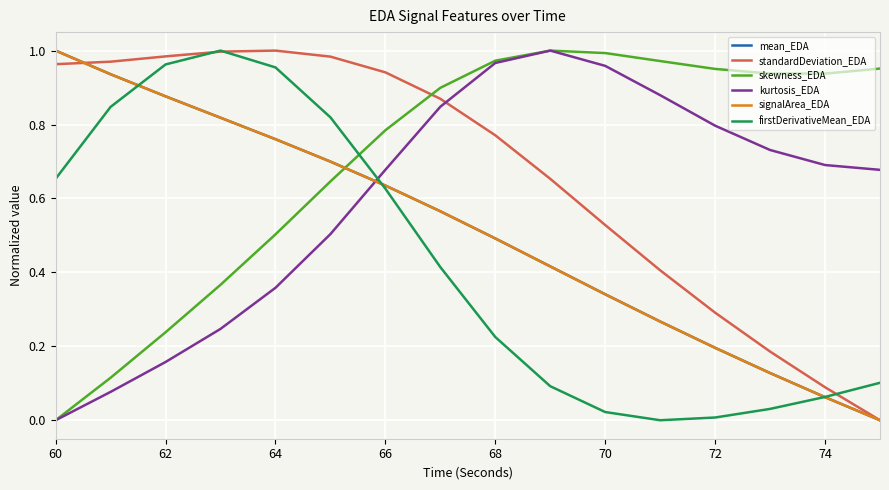

After their last crossing, which series has the higher values: mean_EDA or kurtosis_EDA?

kurtosis_EDA